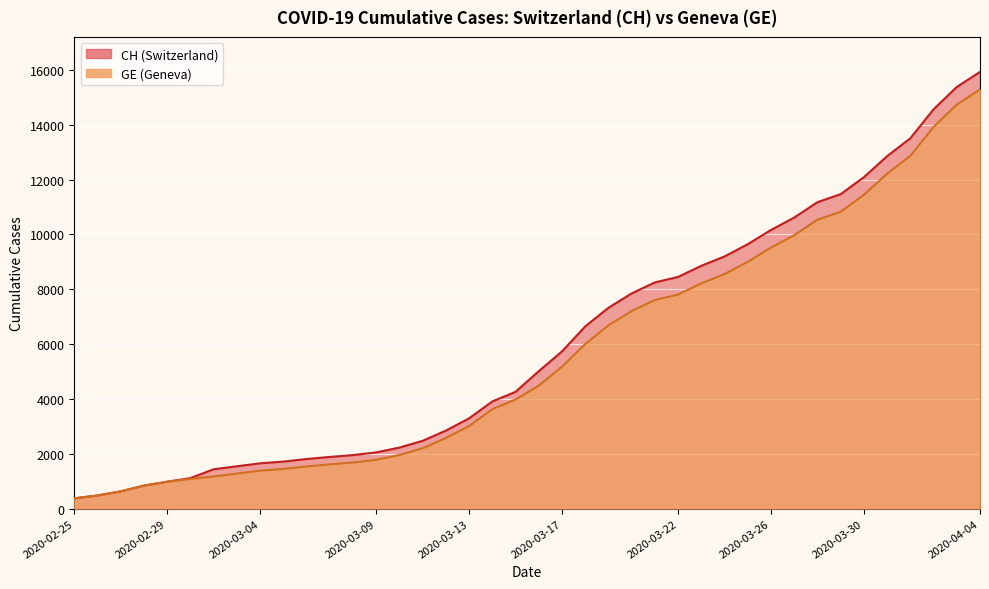

At which label is GE closest to 7829?

2020-03-22